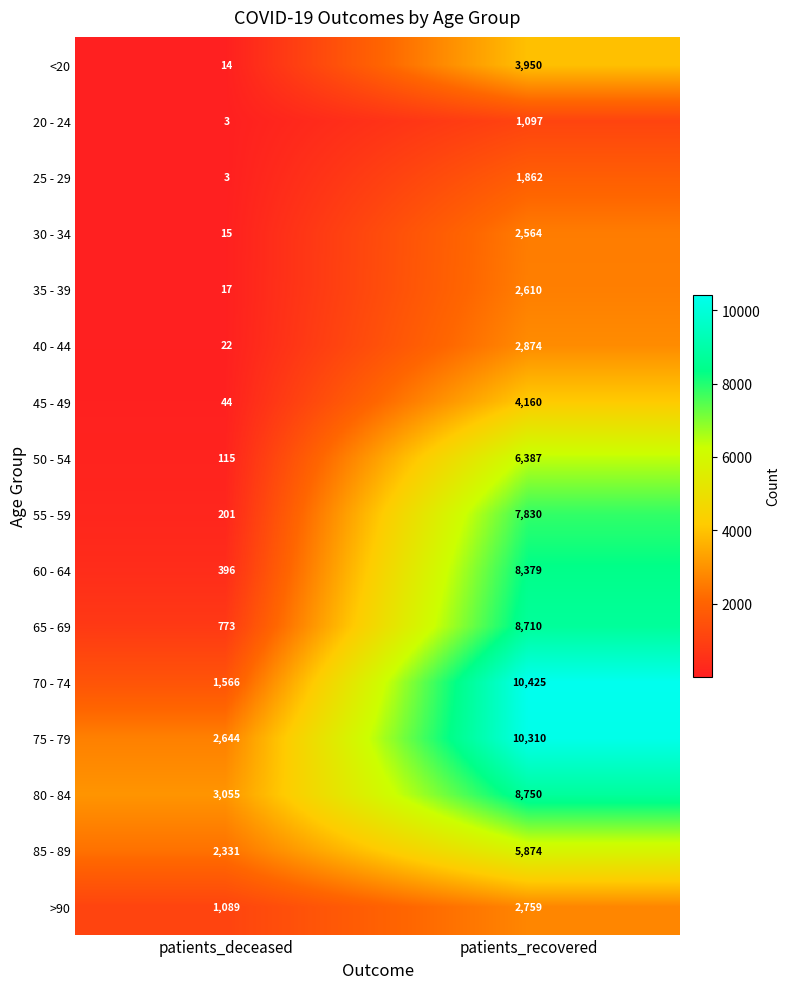

At patients_recovered, list the series in order from largest to smallest.

70 - 74, 75 - 79, 80 - 84, 65 - 69, 60 - 64, 55 - 59, 50 - 54, 85 - 89, 45 - 49, <20, 40 - 44, >90, 35 - 39, 30 - 34, 25 - 29, 20 - 24